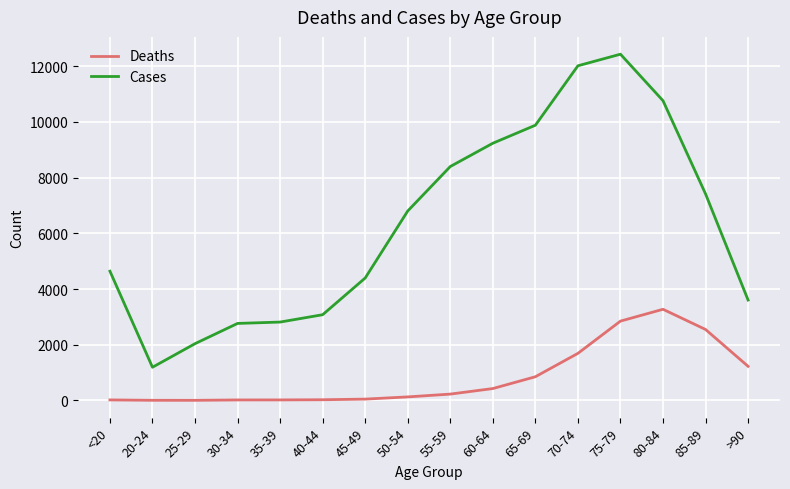

What value does the Deaths series have at 40-44, to the nearest 10?

20